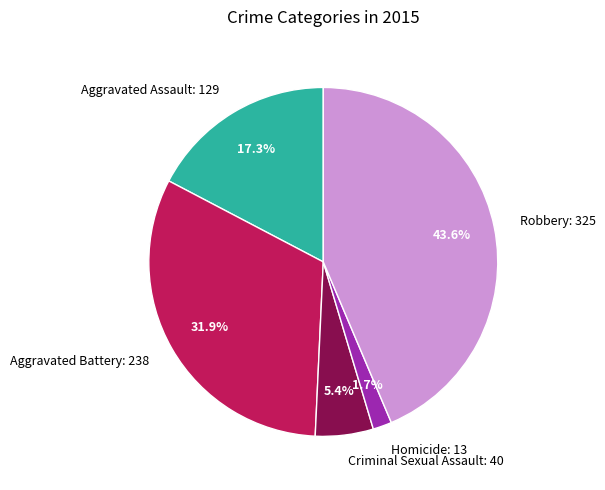

True or false: Homicide accounts for 2% of the total.

True